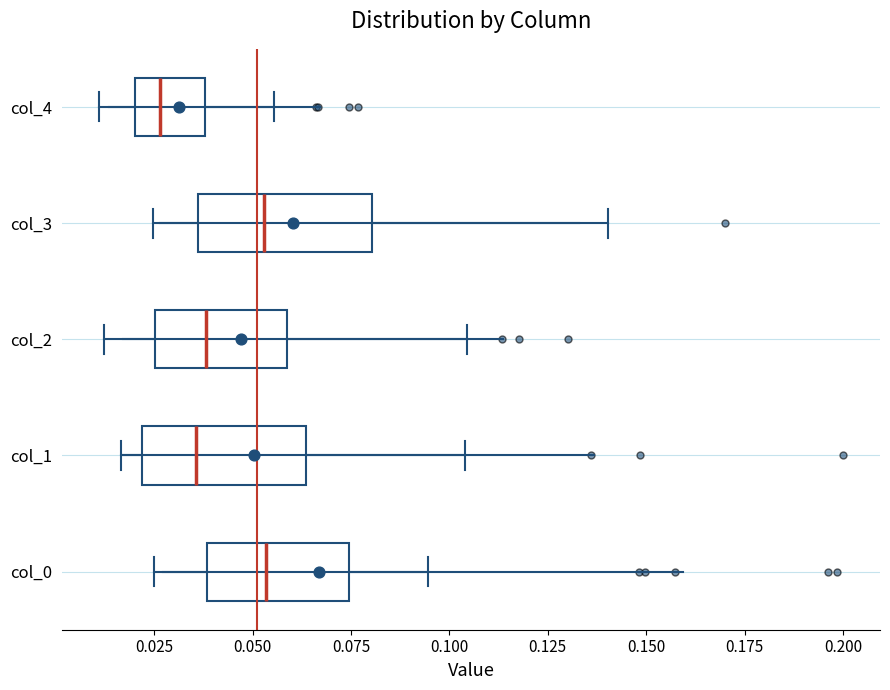

Reading bottom to top, read every box against the x-axis: the position of its median line, the range the box covers, and the ends of its whiskers. The values are not printed on the chart, so give them approximately, as read against the axis.

col_0: median 0.055, box 0.040 to 0.075, whiskers 0.025 to 0.095
col_1: median 0.035, box 0.020 to 0.065, whiskers 0.015 to 0.105
col_2: median 0.040, box 0.025 to 0.060, whiskers 0.010 to 0.105
col_3: median 0.055, box 0.035 to 0.080, whiskers 0.025 to 0.140
col_4: median 0.025, box 0.020 to 0.040, whiskers 0.010 to 0.055